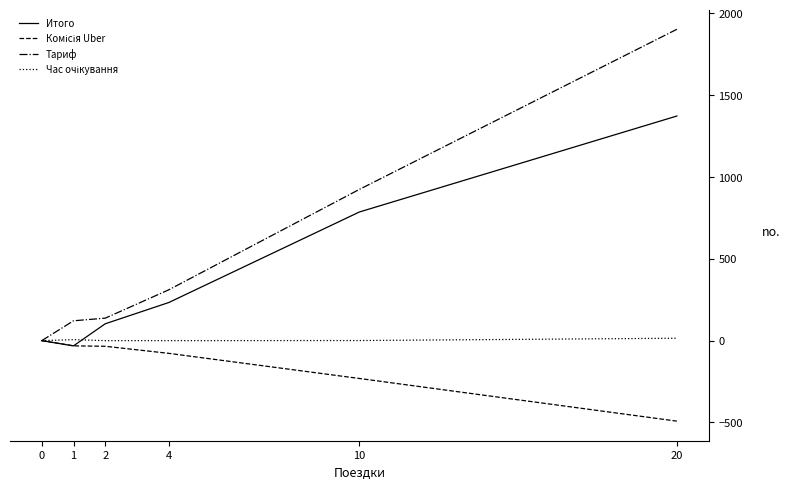

Which series has the largest total across all categories?

Тариф